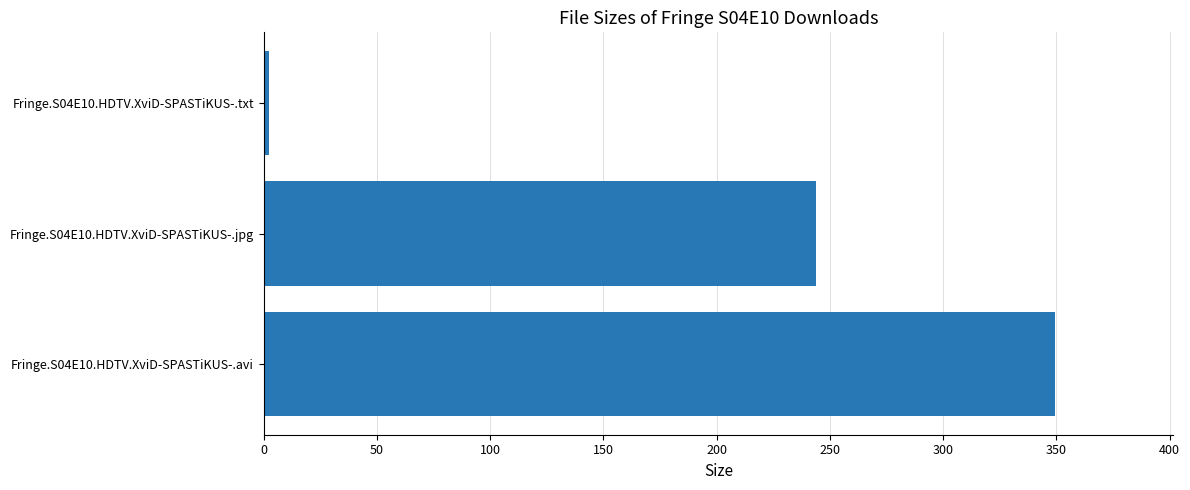

What is the maximum value shown in the chart?

349.3